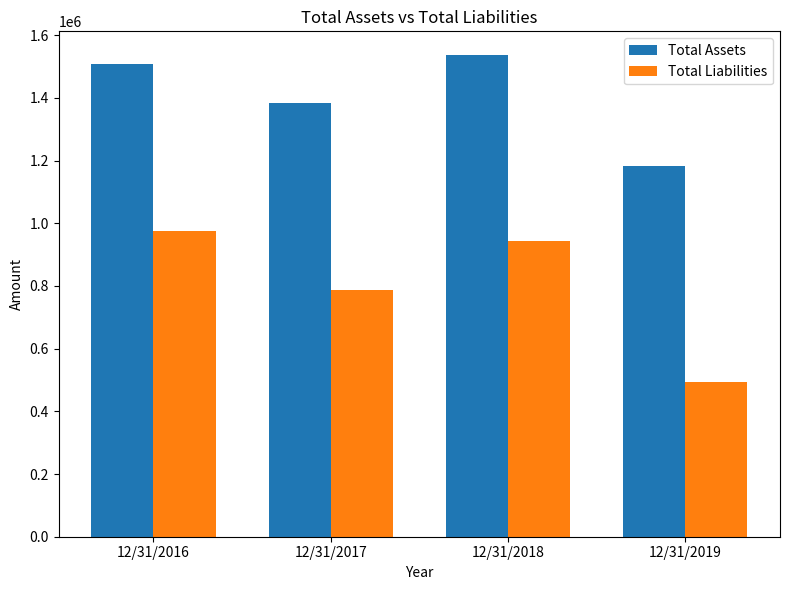

How many data points in Total Liabilities are less than 942117?

2